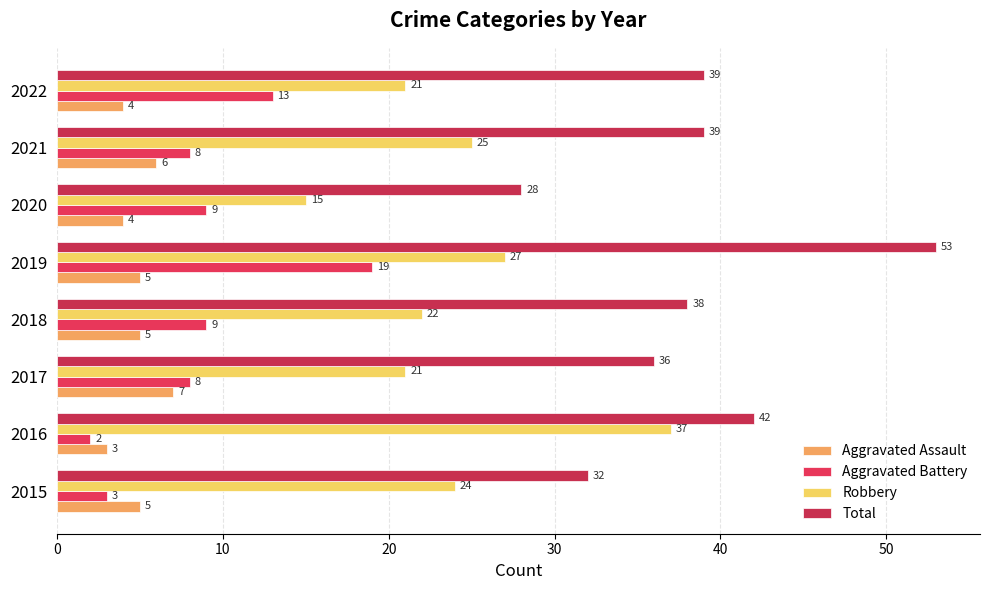

How many series are shown in this chart?

4